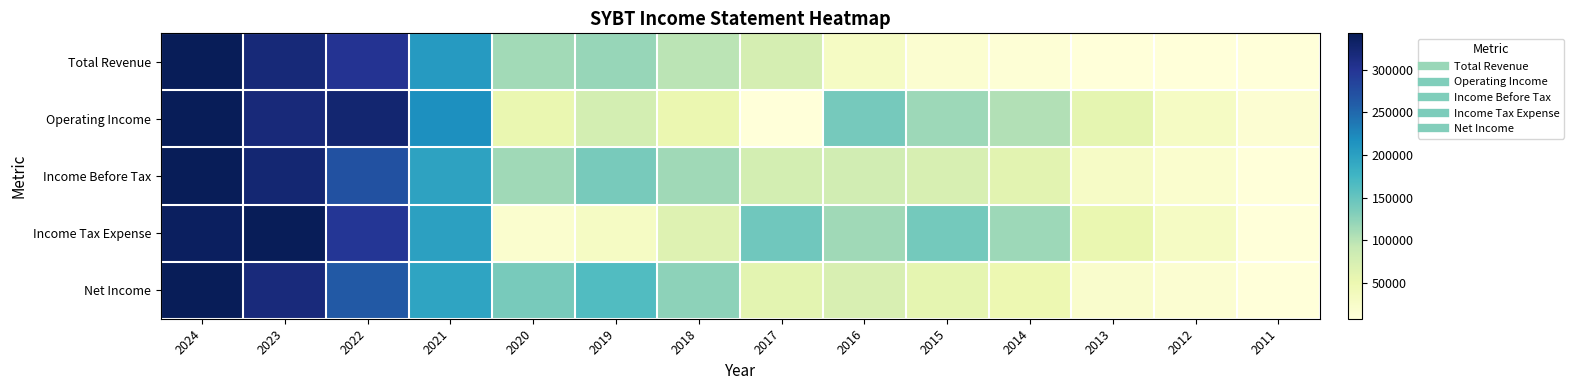

Reading left to right, extract all data points from this chart.

Total Revenue: 2024=1.0	2023=0.9	2022=0.9	2021=0.6	2020=0.3	2019=0.3	2018=0.3	2017=0.2	2016=0.1	2015=0.0	2014=0.0	2013=0.0	2012=0.0	2011=0.0
Operating Income: 2024=1.0	2023=0.9	2022=0.9	2021=0.6	2020=0.1	2019=0.2	2018=0.1	2017=0.0	2016=0.4	2015=0.3	2014=0.3	2013=0.2	2012=0.1	2011=0.0
Income Before Tax: 2024=1.0	2023=0.9	2022=0.8	2021=0.6	2020=0.3	2019=0.4	2018=0.3	2017=0.2	2016=0.2	2015=0.2	2014=0.2	2013=0.1	2012=0.0	2011=0.0
Income Tax Expense: 2024=1.0	2023=1.0	2022=0.9	2021=0.6	2020=0.0	2019=0.1	2018=0.2	2017=0.4	2016=0.3	2015=0.4	2014=0.3	2013=0.1	2012=0.1	2011=0.0
Net Income: 2024=1.0	2023=0.9	2022=0.8	2021=0.6	2020=0.4	2019=0.5	2018=0.4	2017=0.2	2016=0.2	2015=0.1	2014=0.1	2013=0.0	2012=0.0	2011=0.0